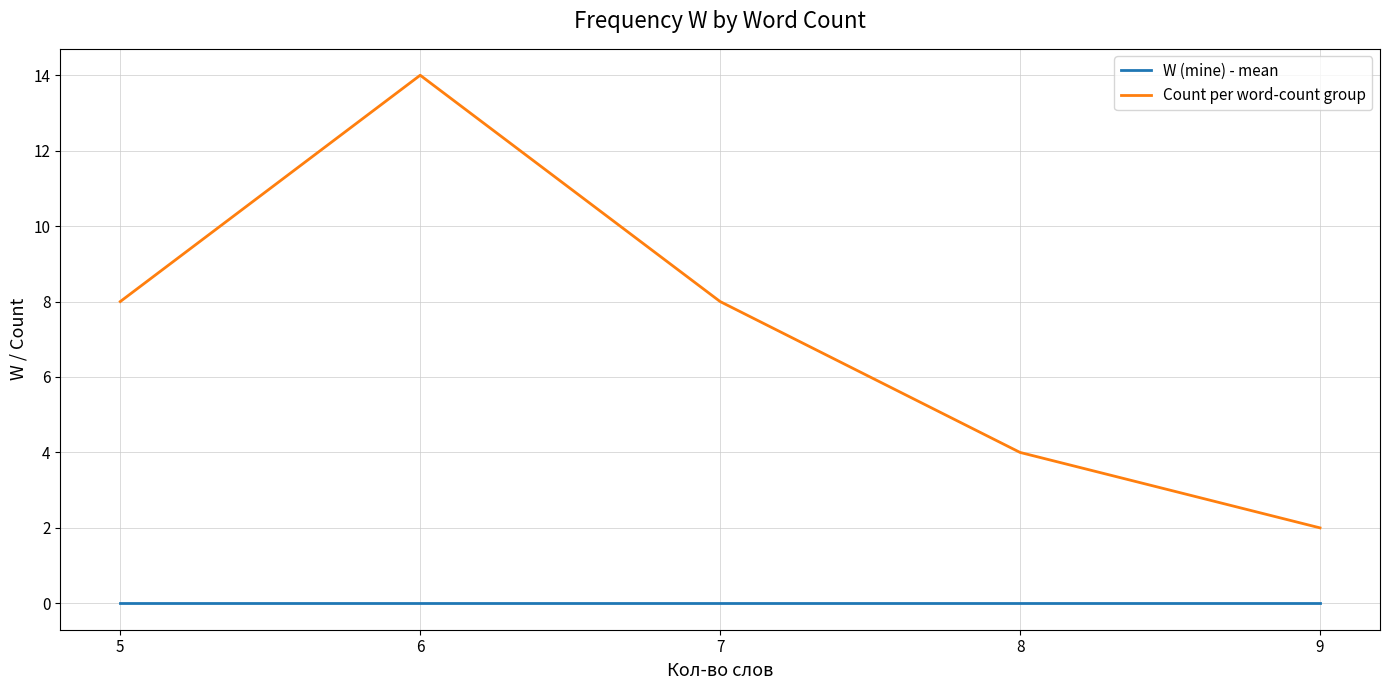

At how many categories does at least one series exceed 5?

3